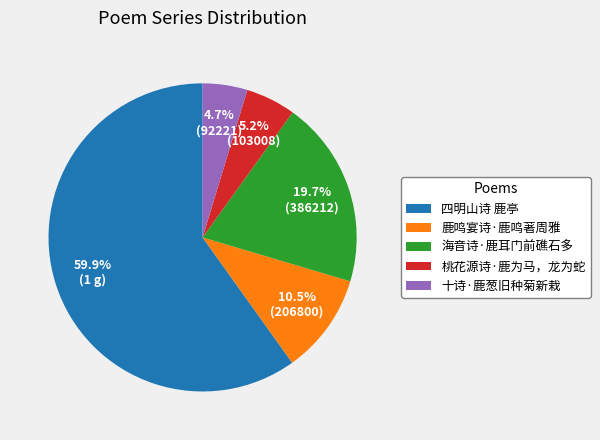

Between 桃花源诗·鹿为马，龙为蛇 and 四明山诗 鹿亭, which is larger?

四明山诗 鹿亭